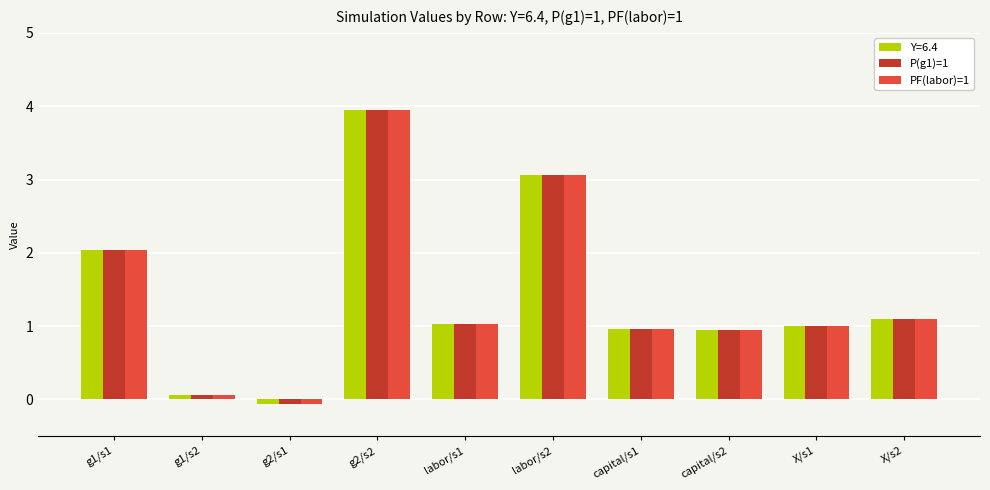

How many bars are there in total?

30